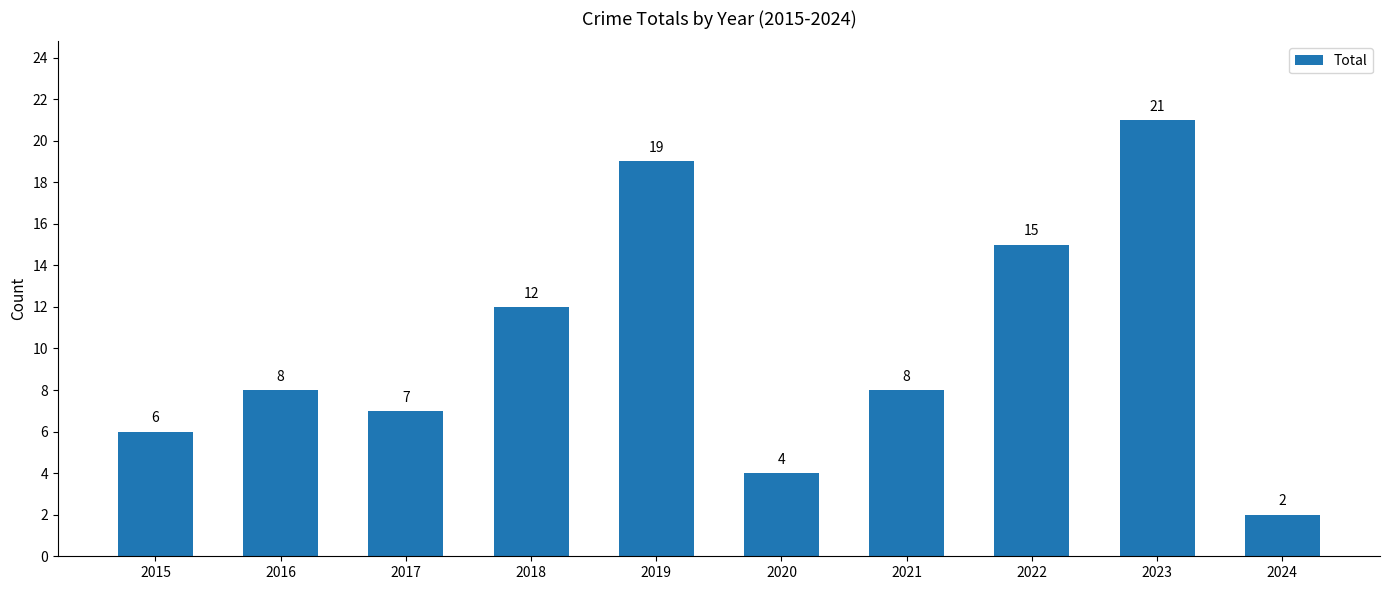

What is the change in value from 2022 to 2023?

+6